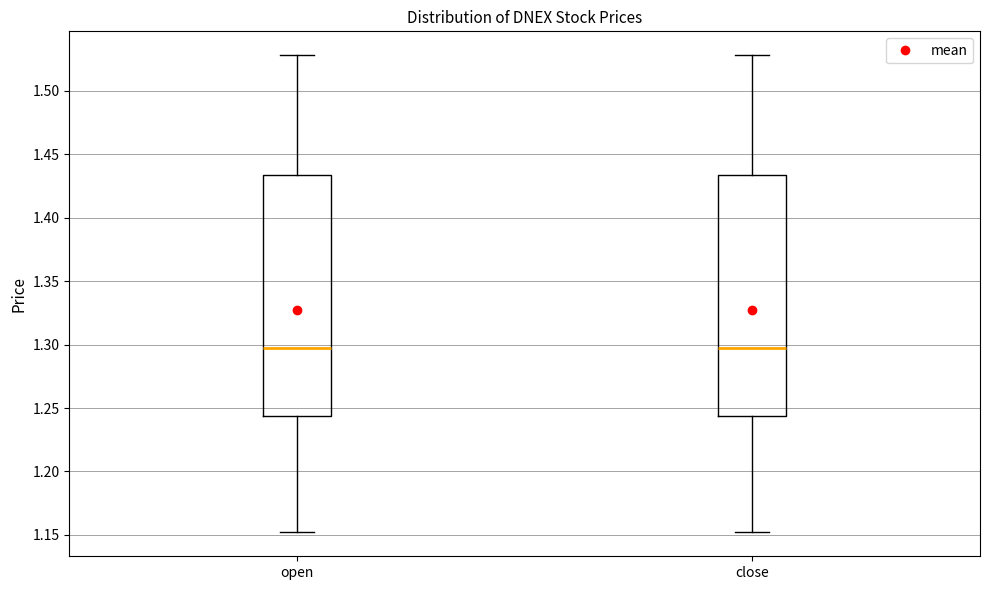

Reading left to right, transcribe this box plot: for each box, give where its median line is, the range the box spans, and where its two whiskers end, as read against the y-axis. The values are not printed on the chart, so give them approximately, as read against the axis.

open: median 1.295, box 1.245 to 1.435, whiskers 1.150 to 1.530
close: median 1.295, box 1.245 to 1.435, whiskers 1.150 to 1.530